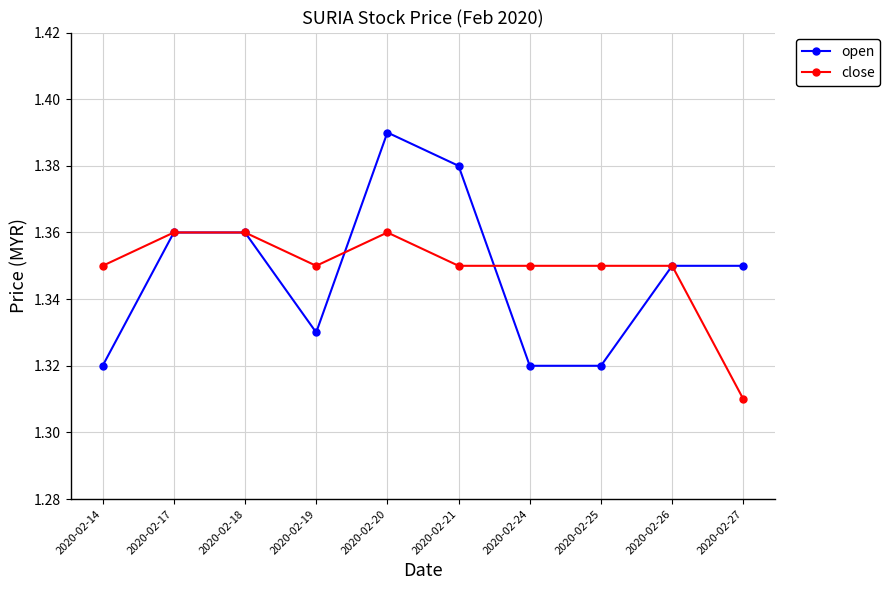

List the series in order of their peak value, highest first.

open, close